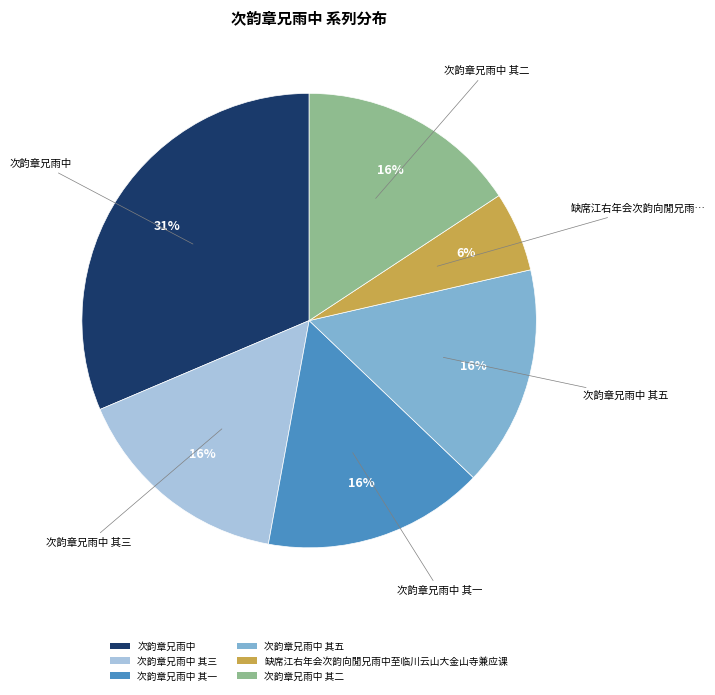

Combined, do 次韵章兄雨中 and 缺席江右年会次韵向閒兄雨中至临川云山大金山寺兼应课 account for over 50%?

No